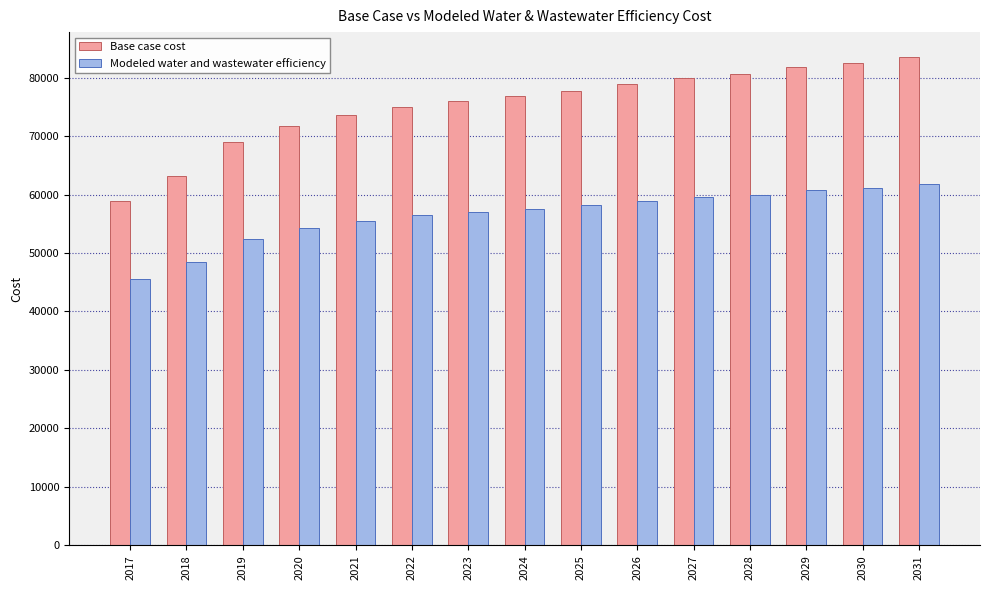

What is the maximum value shown in the chart?

83596.3